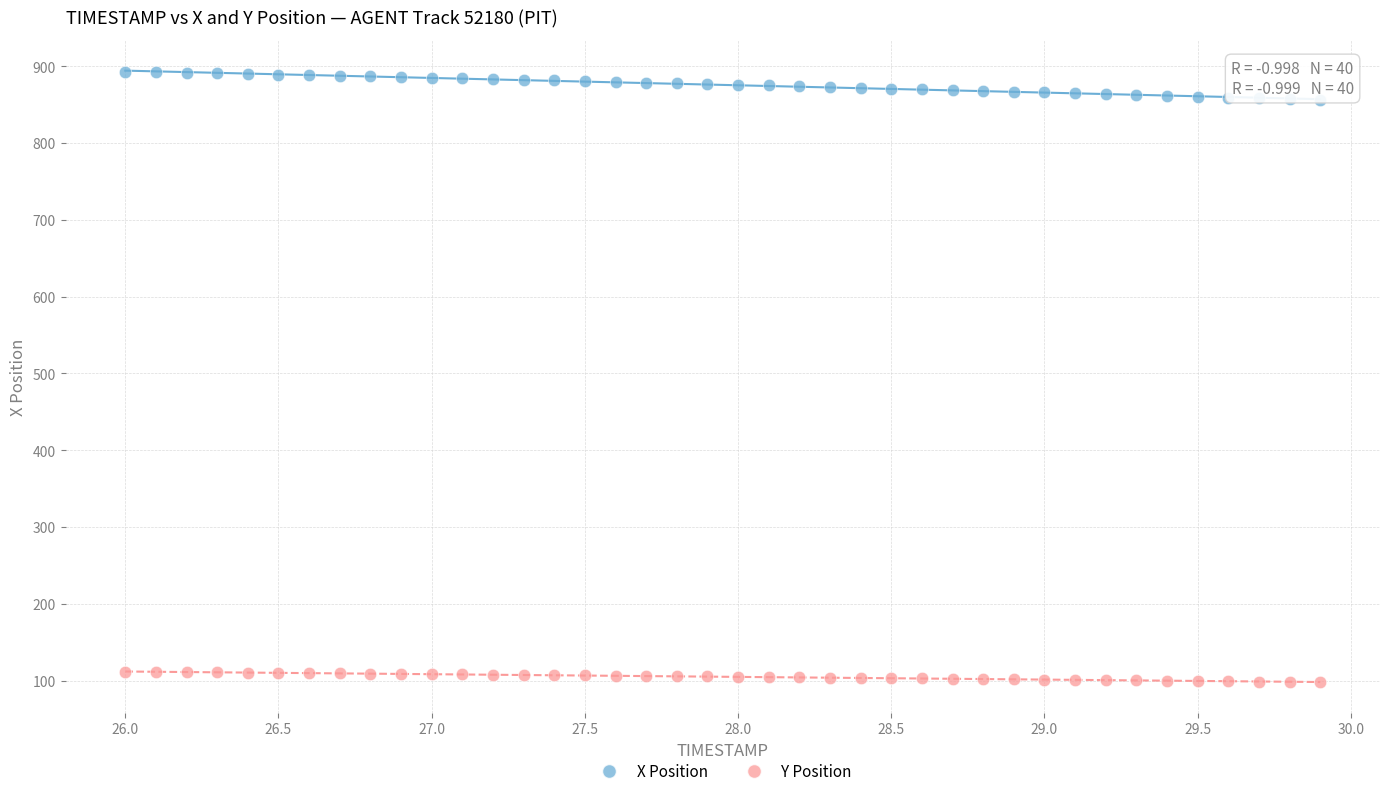

Which series contains the lowest Y value?

Y Position